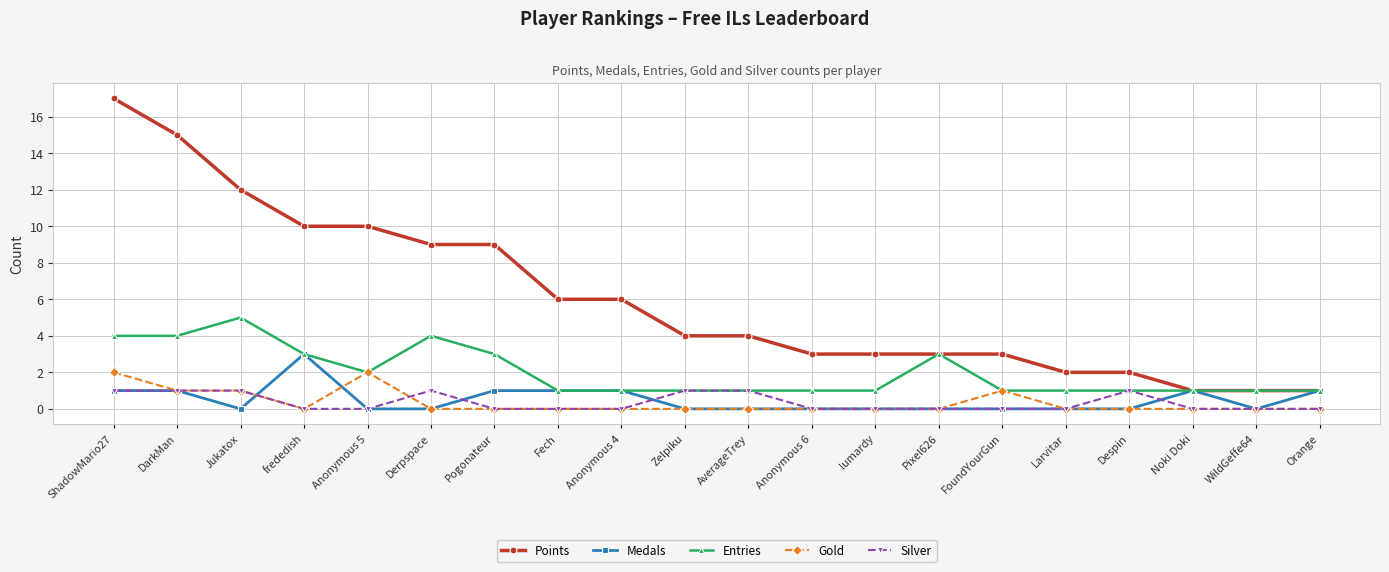

At which label does Points reach its peak?

ShadowMario27